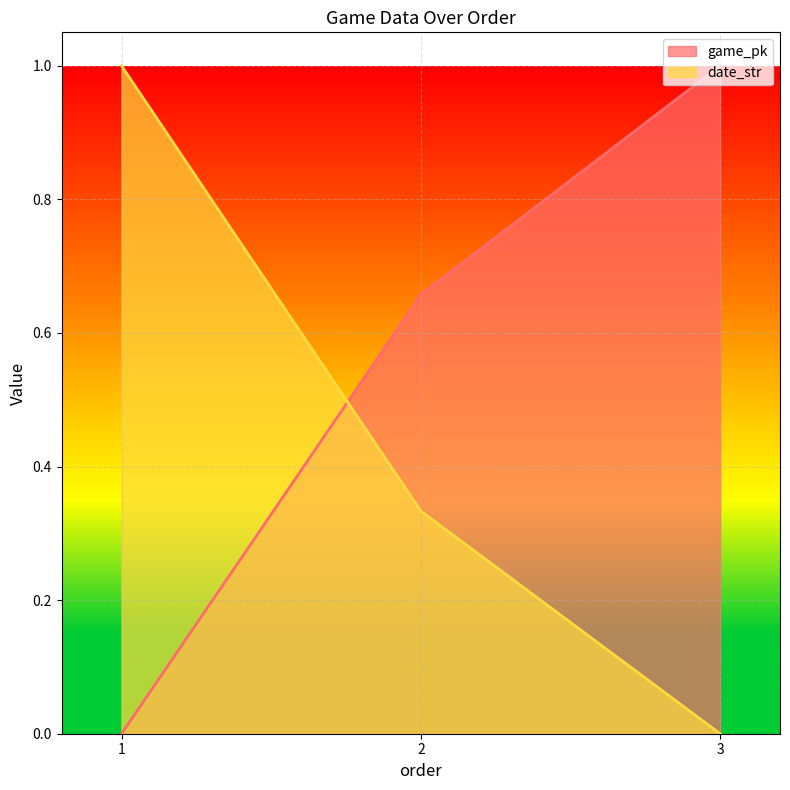

How many data points in date_str are above 0?

2